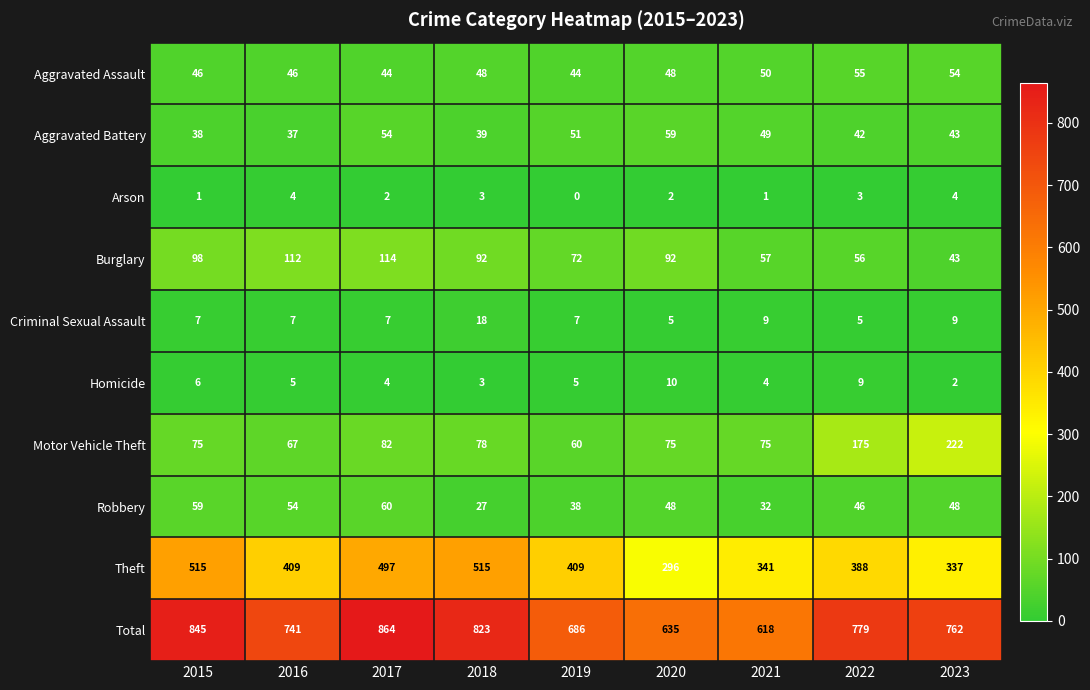

The Robbery series shows 32 at 2021. True or false?

True